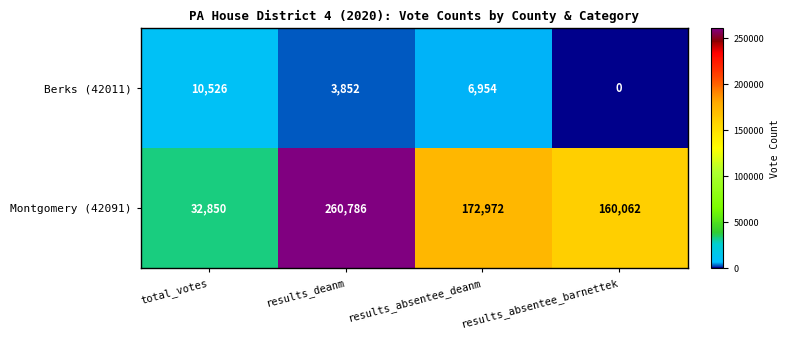

Rank the series by their average value, from lowest to highest.

Berks (42011), Montgomery (42091)